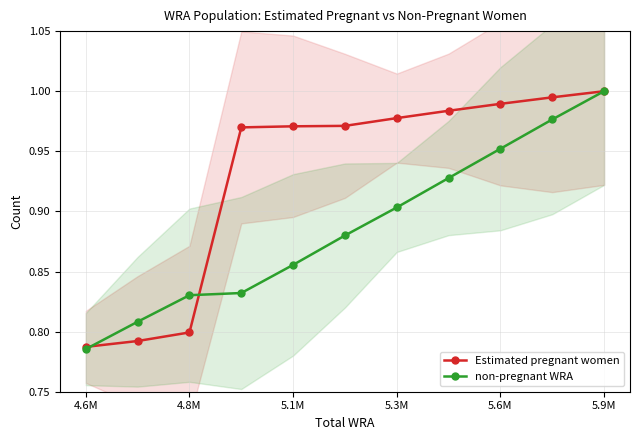

Count the number of data series in this chart.

2